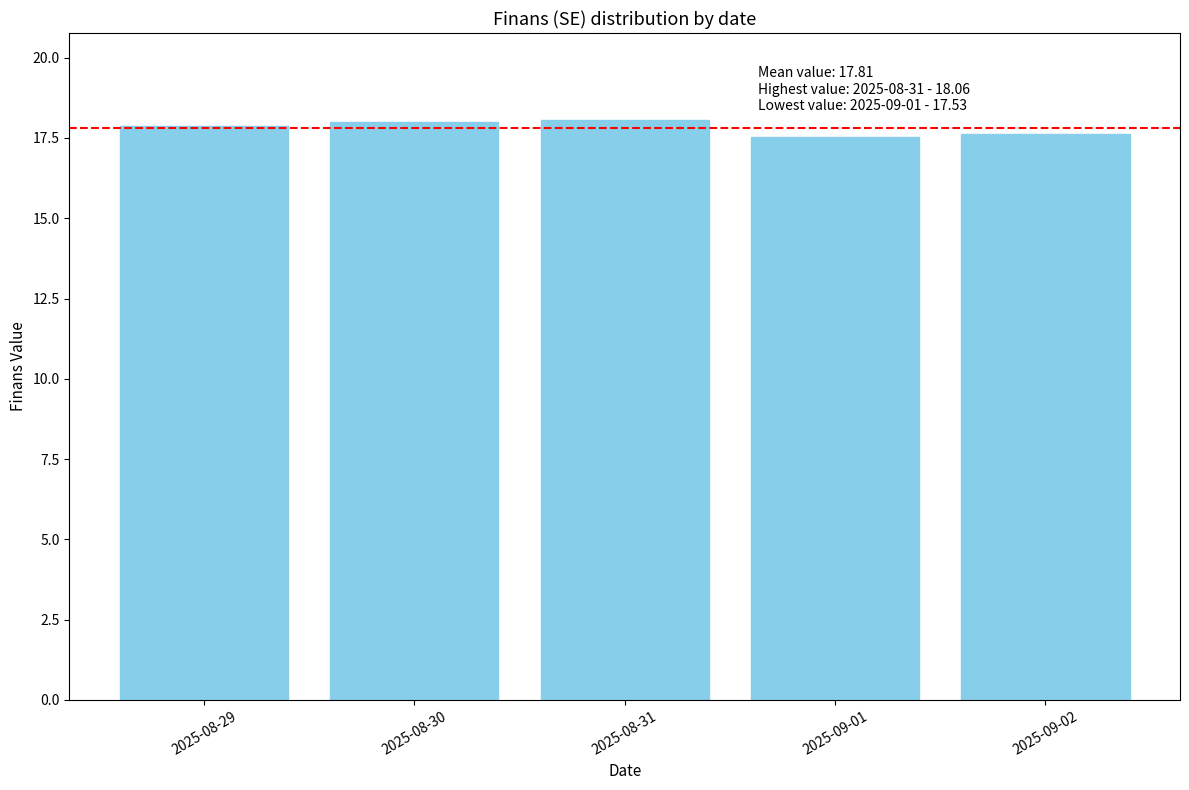

What value does the data have at 2025-09-02?

17.6